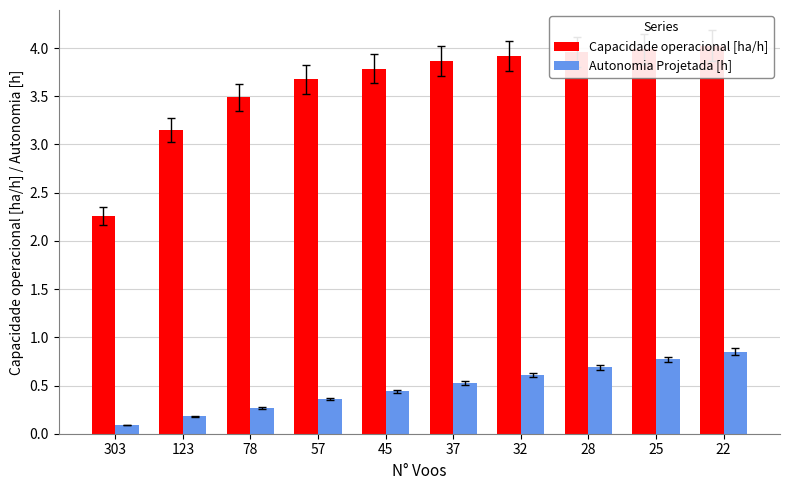

True or false: Autonomia Projetada [h] has a value of 0.0 at 303.

False